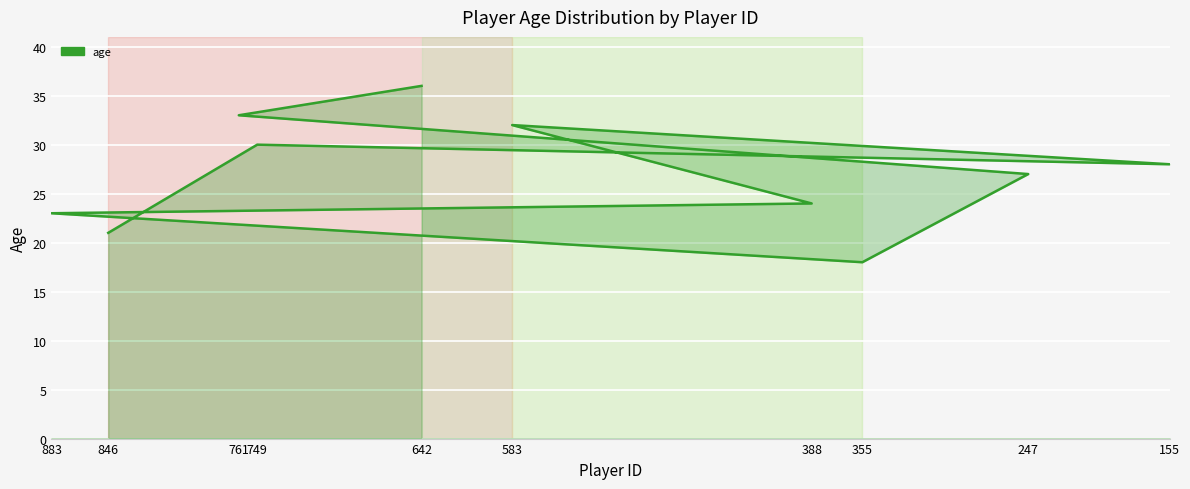

Where does the data first go above 28?

749